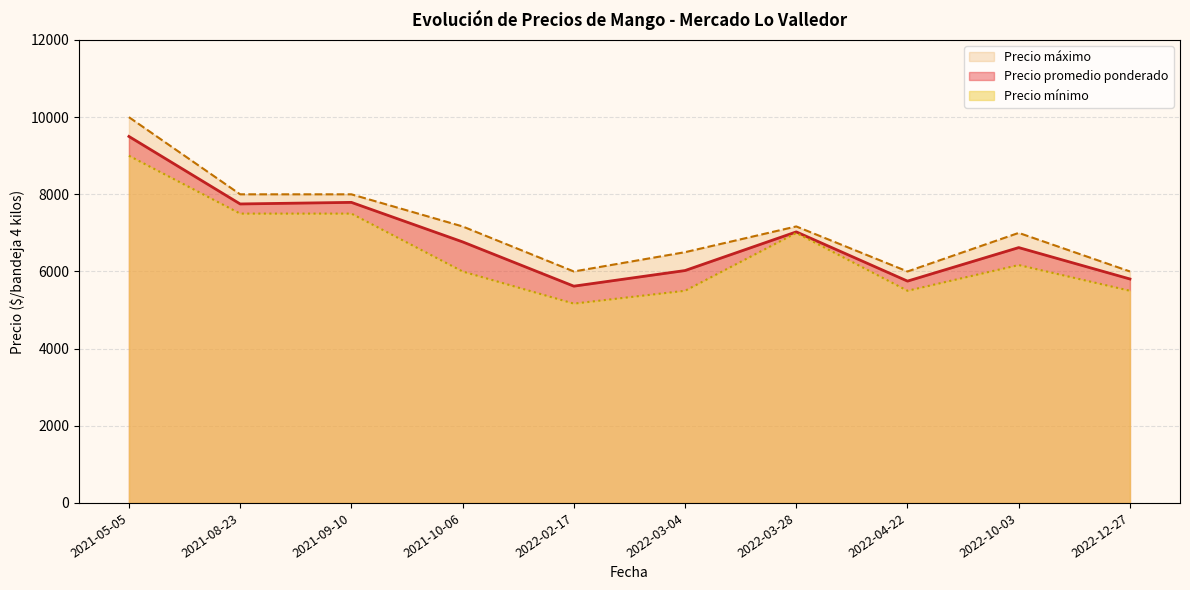

Which series changed the most between 2022-12-27 and 2022-10-03?

Precio máximo